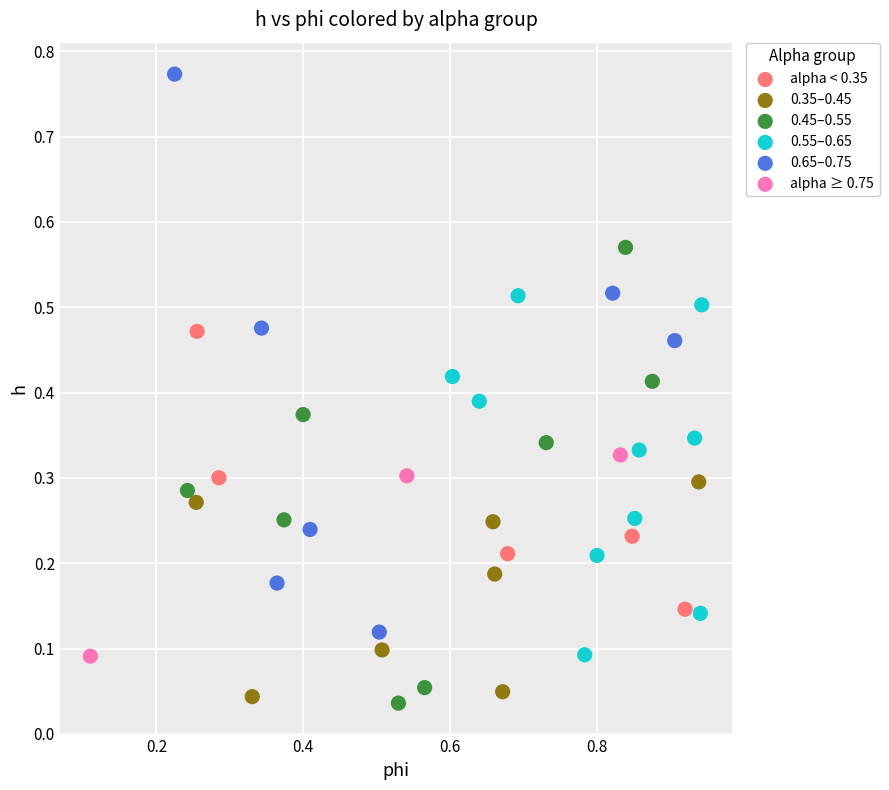

Which series contains the highest Y value?

0.65–0.75